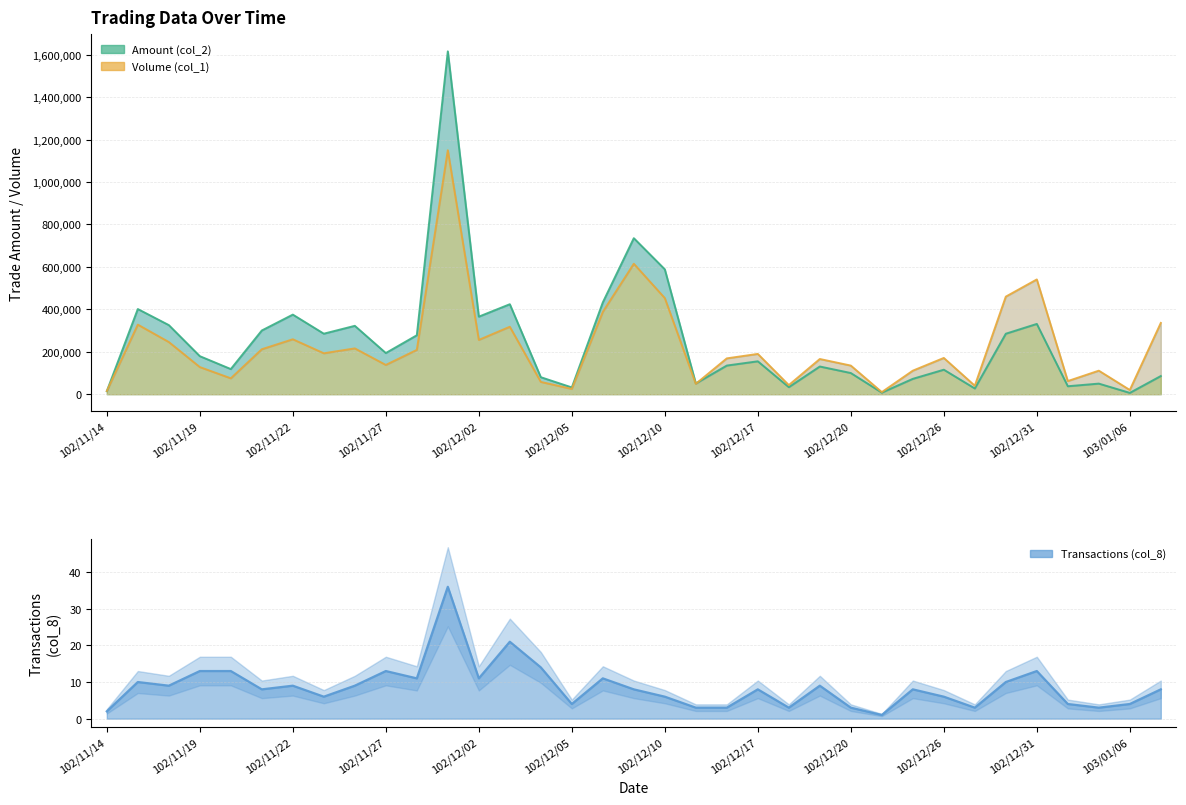

The value at 26 is 14. True or false?

False